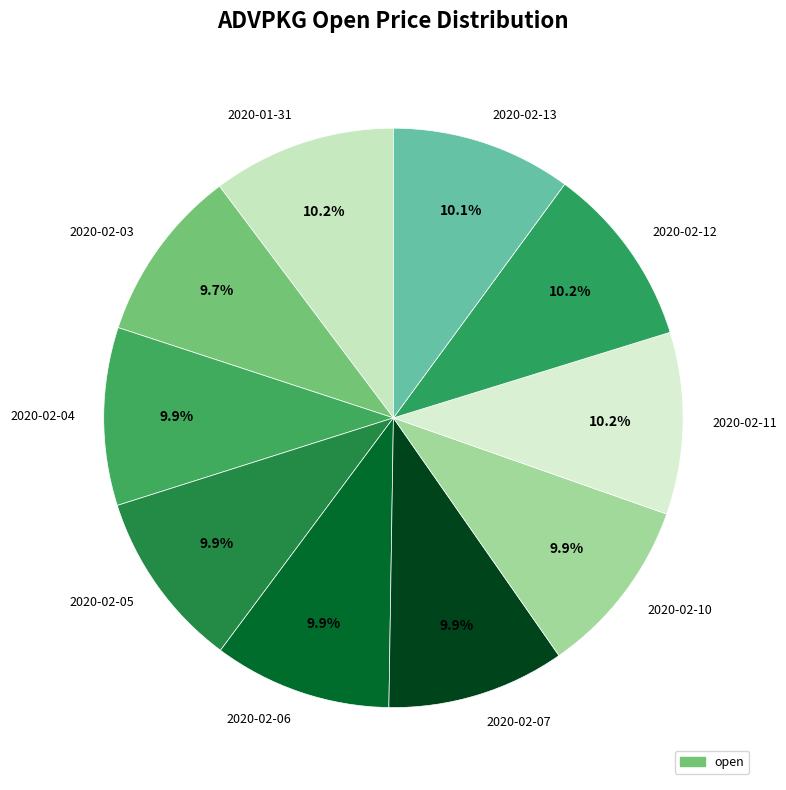

Is 2020-02-10 the majority of the pie?

No